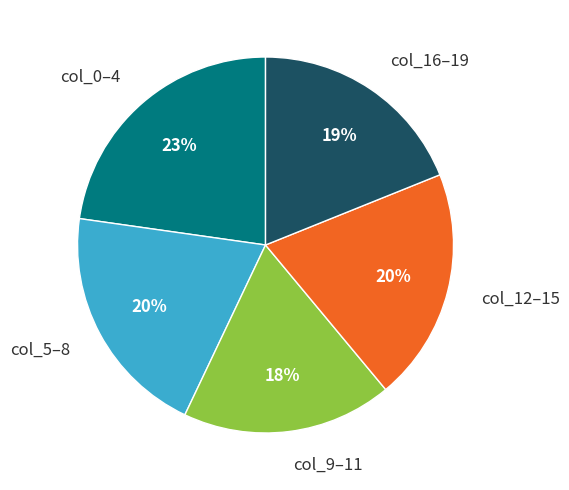

Count the number of slices in the pie.

5